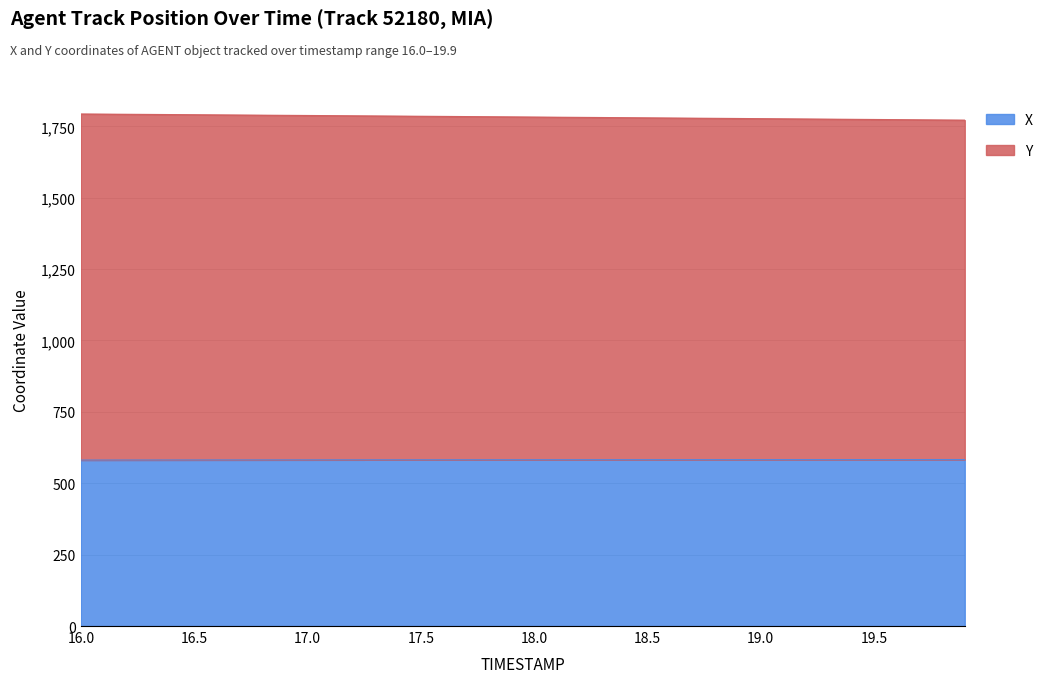

Rank the series by their maximum value, from lowest to highest.

X, Y